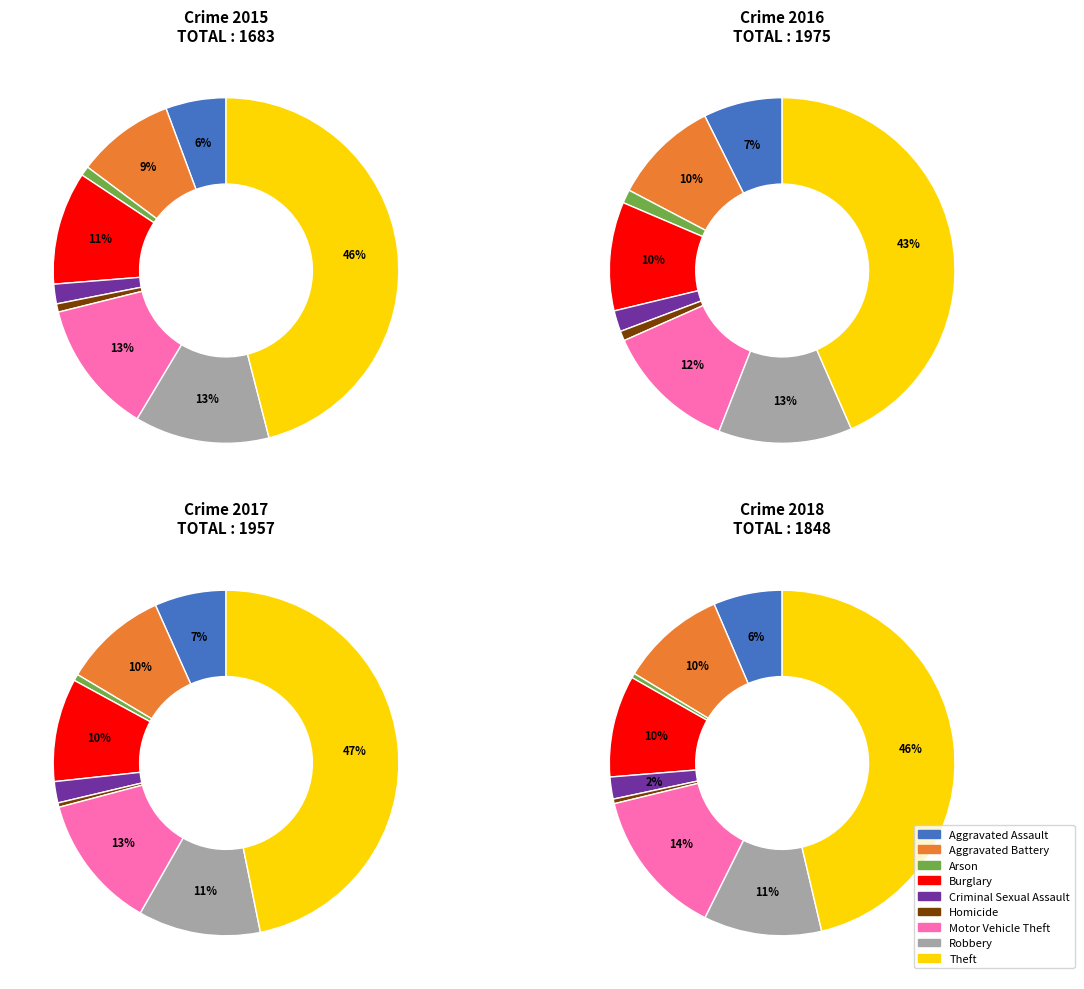

To the nearest percent, what percentage of the pie is Robbery?

13%